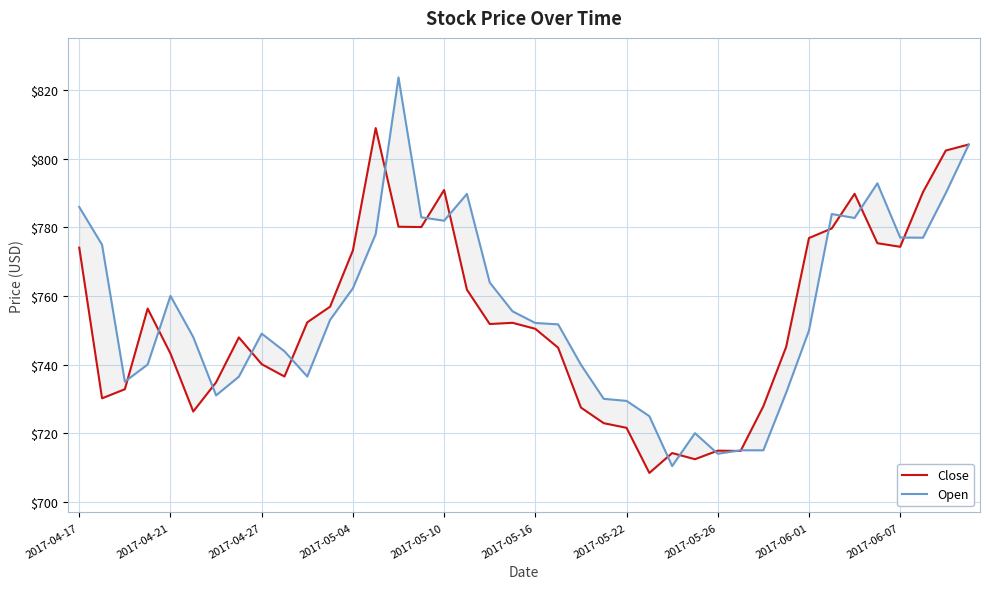

How many series are shown in this chart?

2